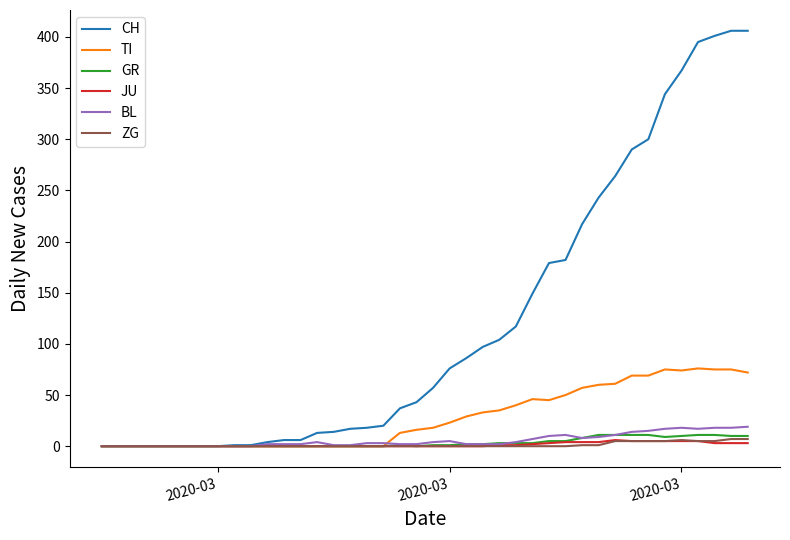

Which series has the widest spread of values?

CH